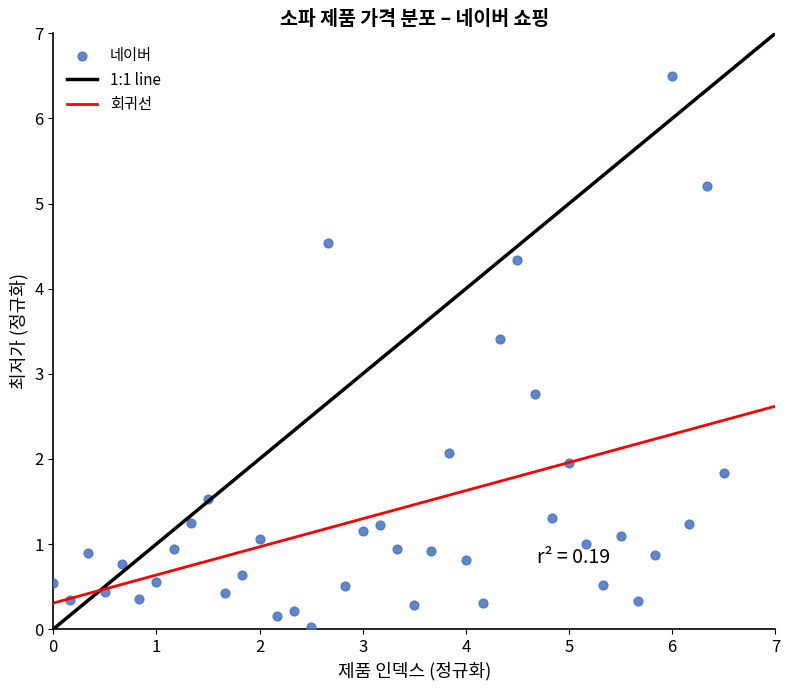

What Y value in the scatter plot is closest to 3?

2.8